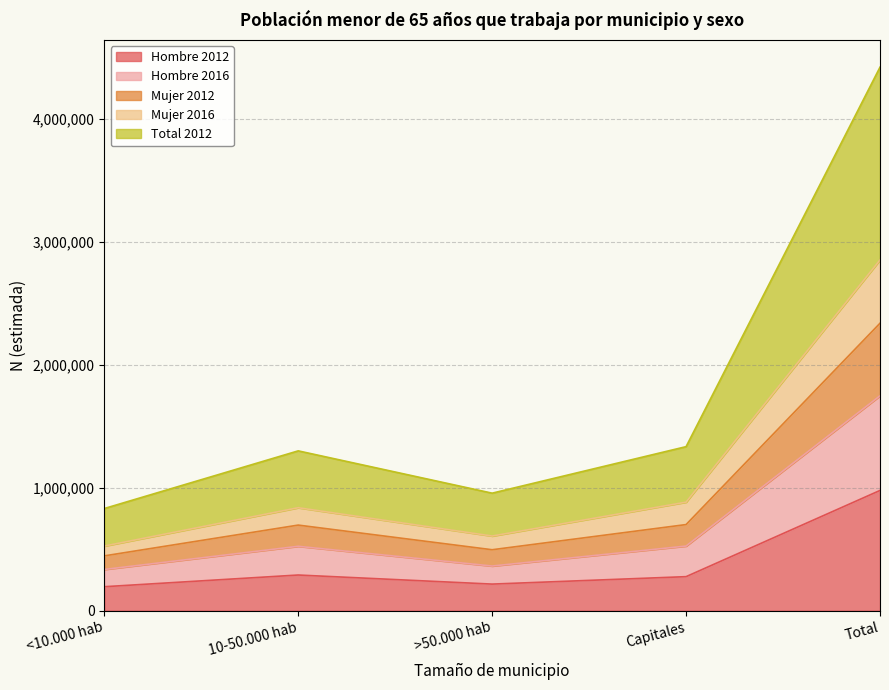

What is the difference between the Total 2012 values at >50.000 hab and Total?

1384133